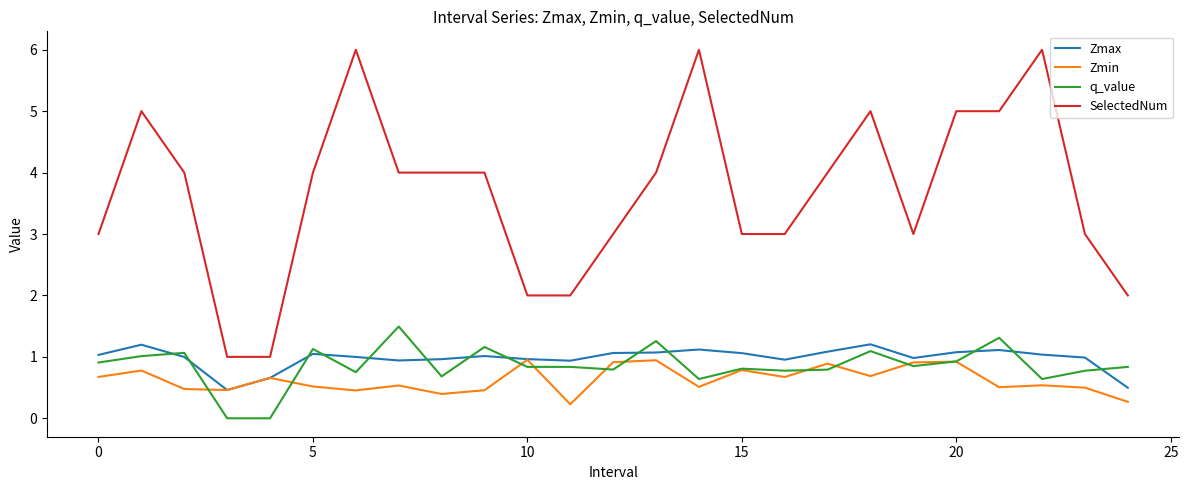

True or false: SelectedNum and Zmax cross at least once.

False